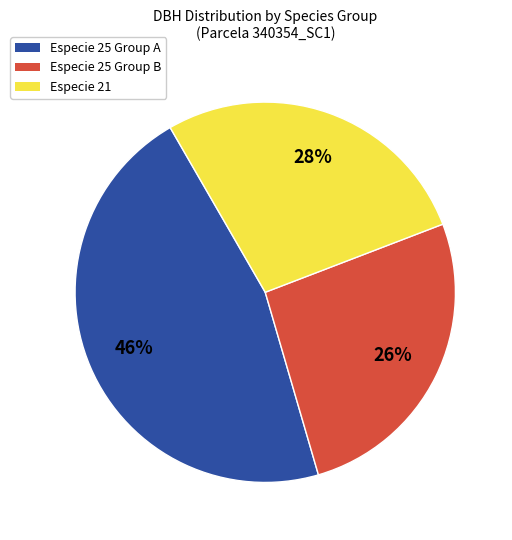

To the nearest percent, what is the difference between the largest and smallest slice percentages?

20%